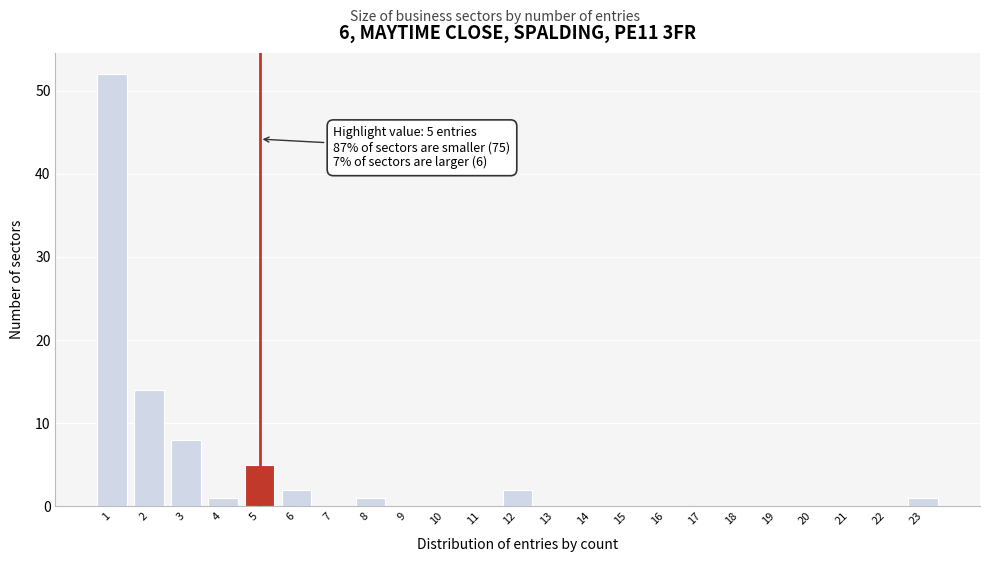

Over which range of the x-axis is the bar tallest?

0.5 to 1.5